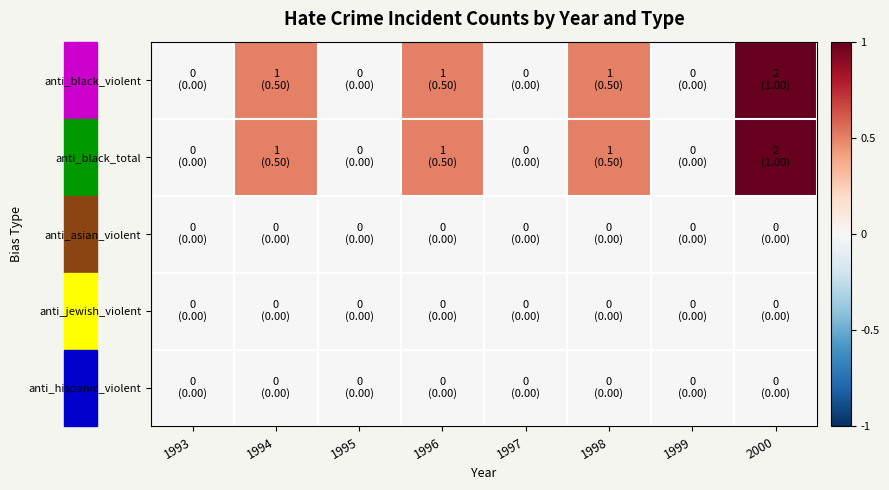

Reading left to right, extract all data points from this chart.

anti_black_violent: 1993=0.0	1994=0.5	1995=0.0	1996=0.5	1997=0.0	1998=0.5	1999=0.0	2000=1.0
anti_black_total: 1993=0.0	1994=0.5	1995=0.0	1996=0.5	1997=0.0	1998=0.5	1999=0.0	2000=1.0
anti_asian_violent: 1993=0.0	1994=0.0	1995=0.0	1996=0.0	1997=0.0	1998=0.0	1999=0.0	2000=0.0
anti_jewish_violent: 1993=0.0	1994=0.0	1995=0.0	1996=0.0	1997=0.0	1998=0.0	1999=0.0	2000=0.0
anti_hispanic_violent: 1993=0.0	1994=0.0	1995=0.0	1996=0.0	1997=0.0	1998=0.0	1999=0.0	2000=0.0